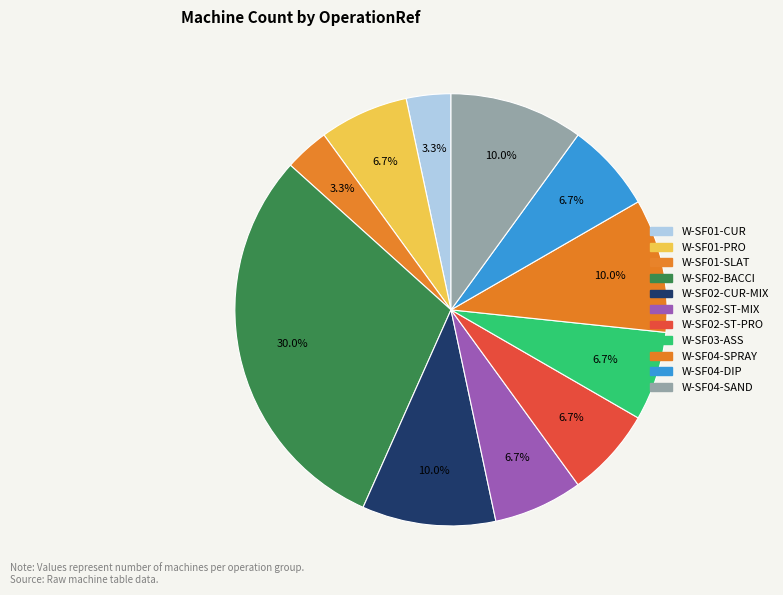

How many segments does this pie chart have?

11